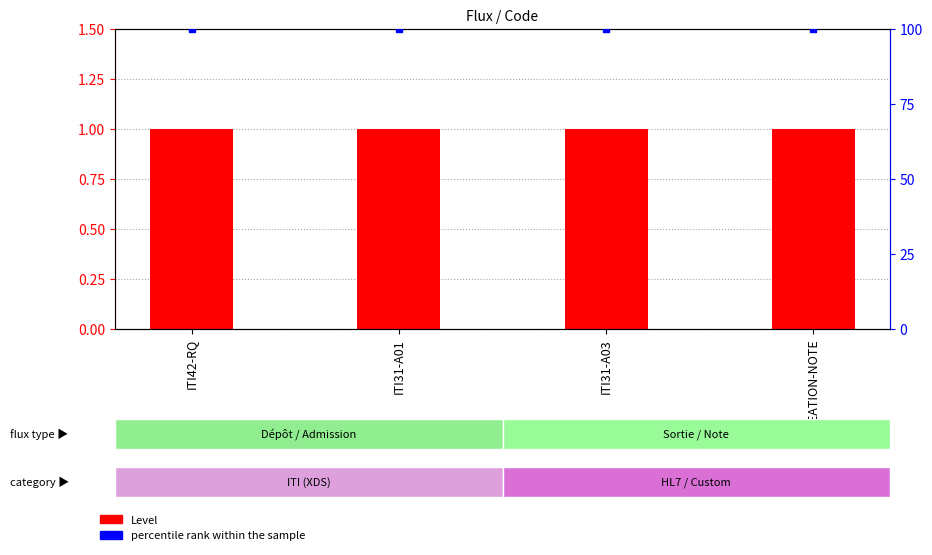

What are all the series names shown in the legend?

Level, percentile rank within the sample